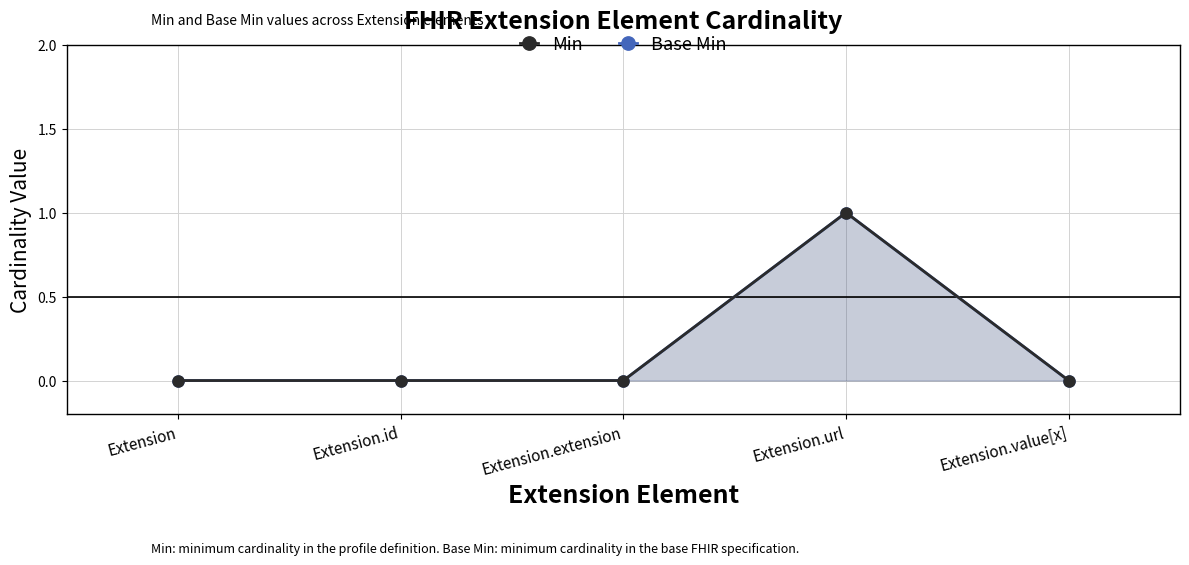

Is the value of Min at Extension.id greater than the value of Base Min at Extension?

No